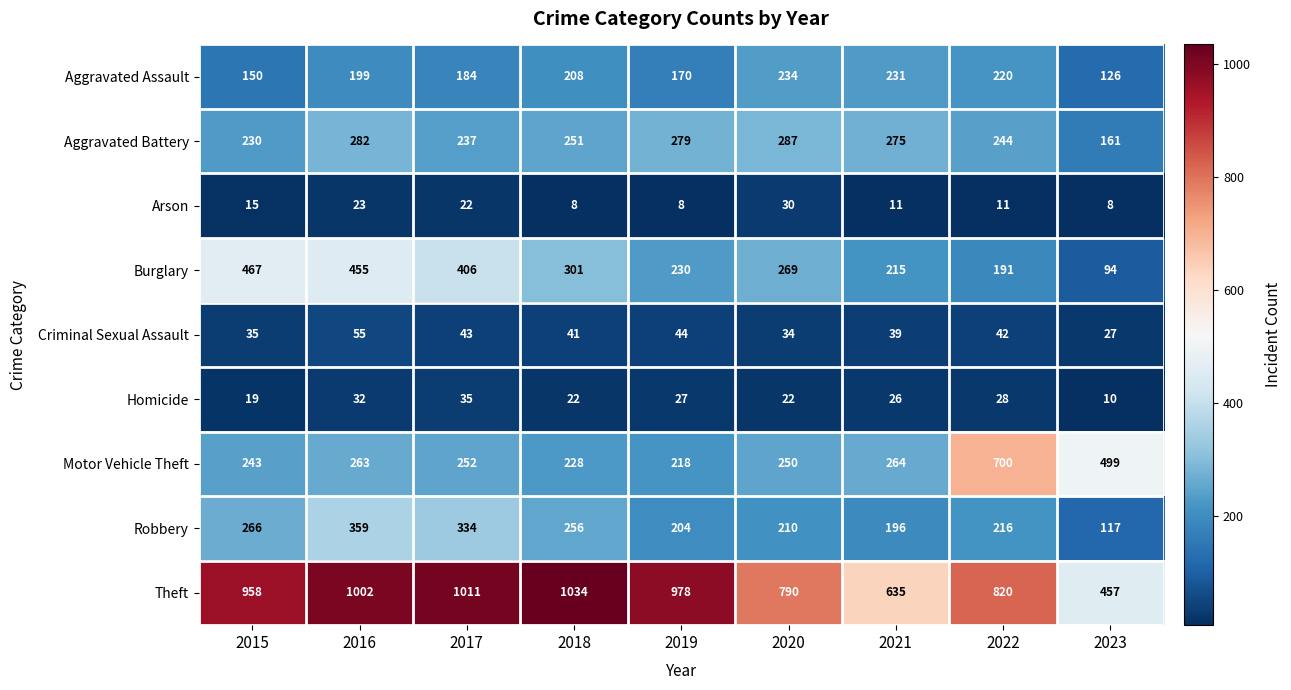

Rank the series by their maximum value, from lowest to highest.

Arson, Homicide, Criminal Sexual Assault, Aggravated Assault, Aggravated Battery, Robbery, Burglary, Motor Vehicle Theft, Theft